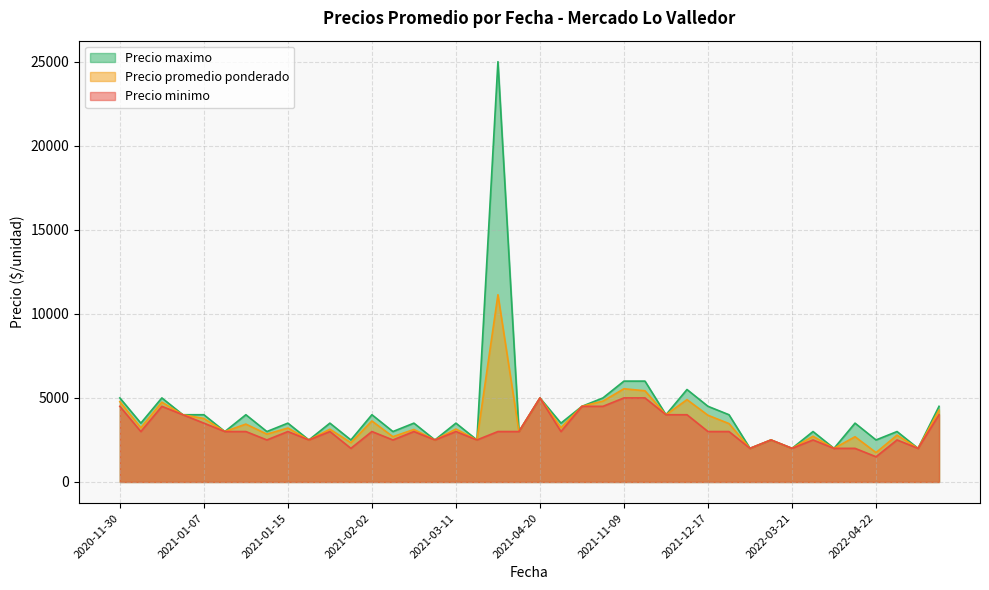

Rank the series at 2020-11-30 from lowest to highest value.

Precio minimo, Precio promedio ponderado, Precio maximo